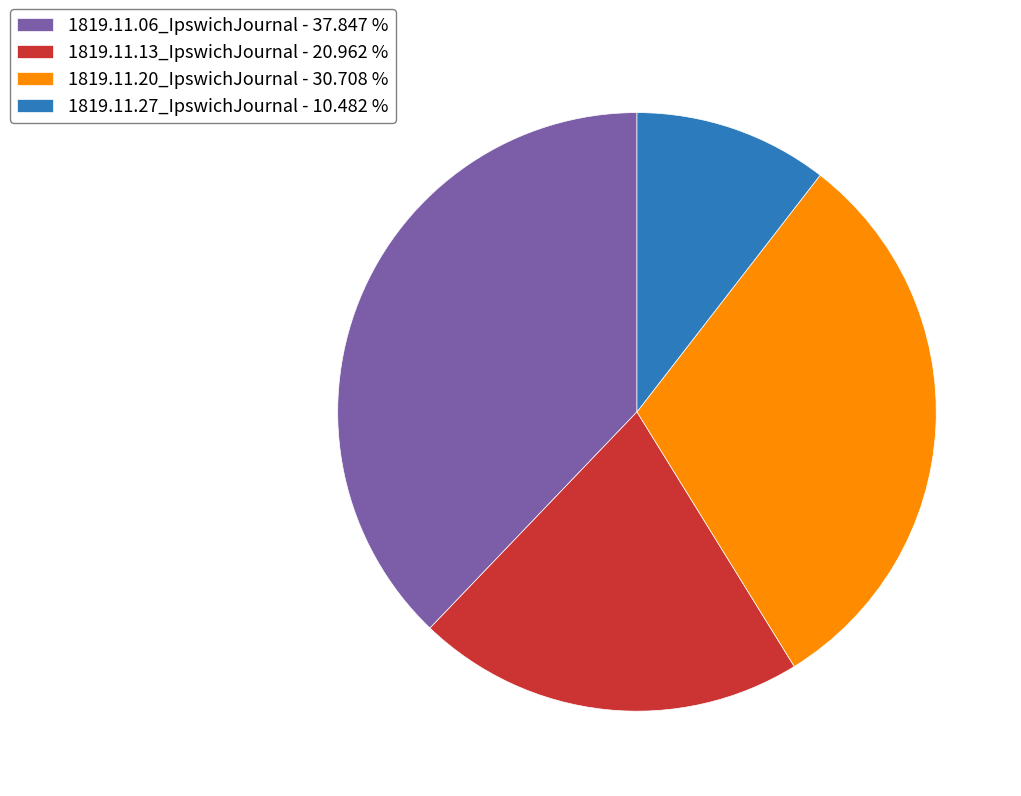

Is it true that 1819.11.20_IpswichJournal is 21% of the pie?

False